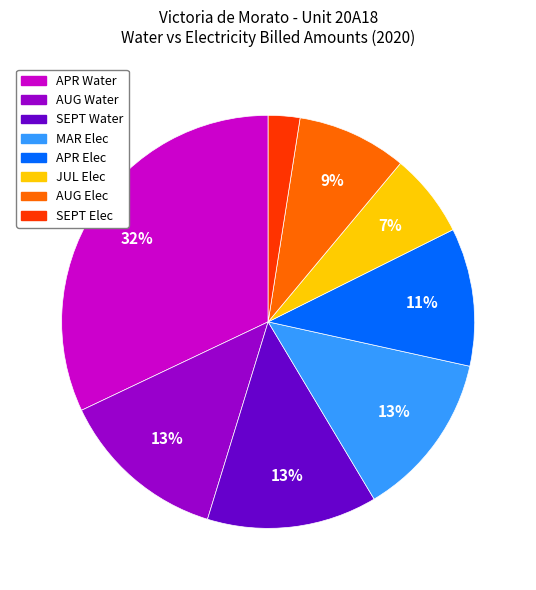

Is there any slice that represents more than half of the pie?

No